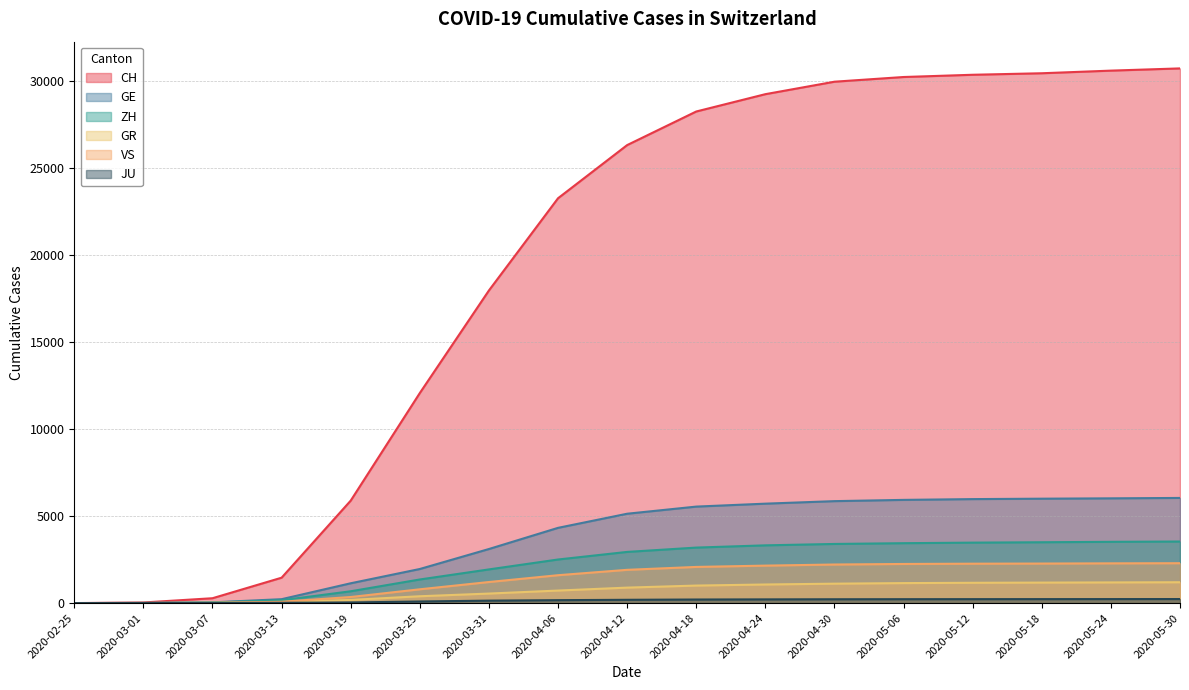

Which has a higher value, 2020-03-01 or 2020-05-12?

2020-05-12